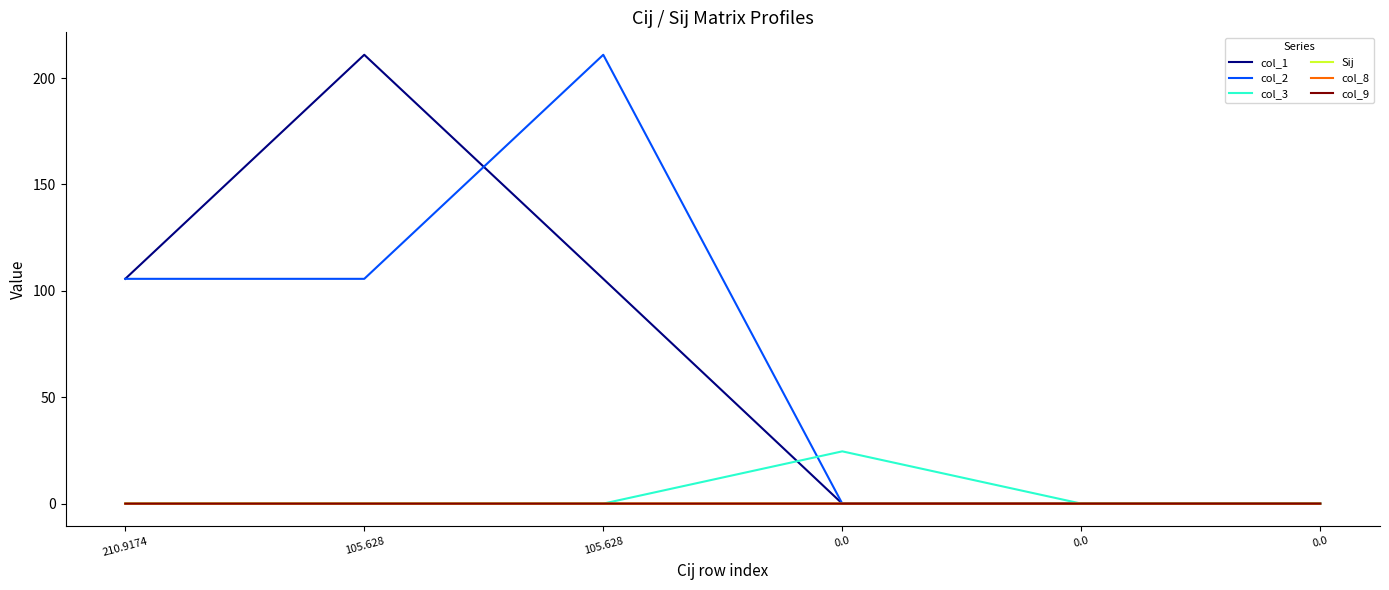

How many categories are shown in the chart?

6